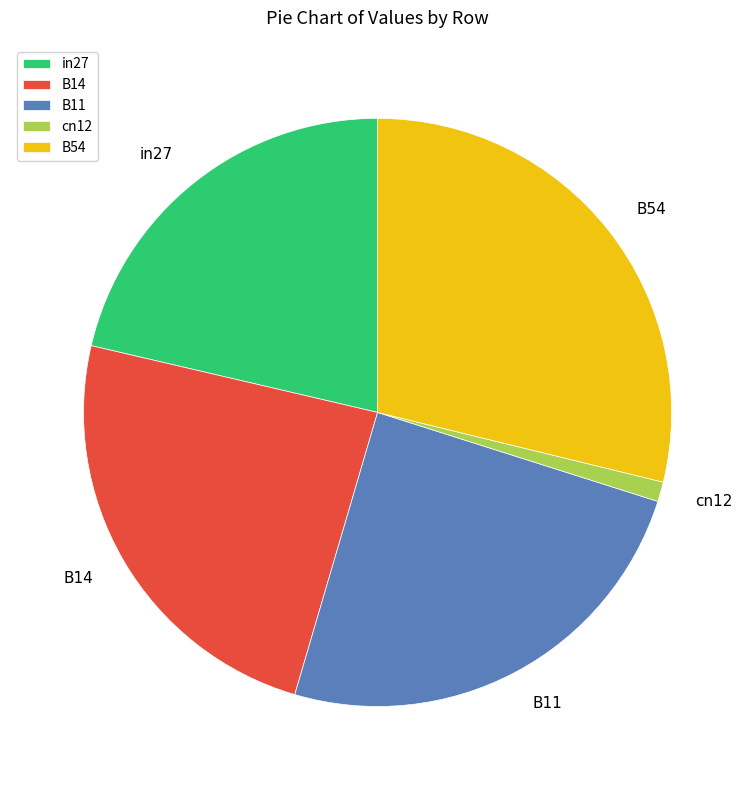

True or false: cn12 accounts for 14% of the total.

False